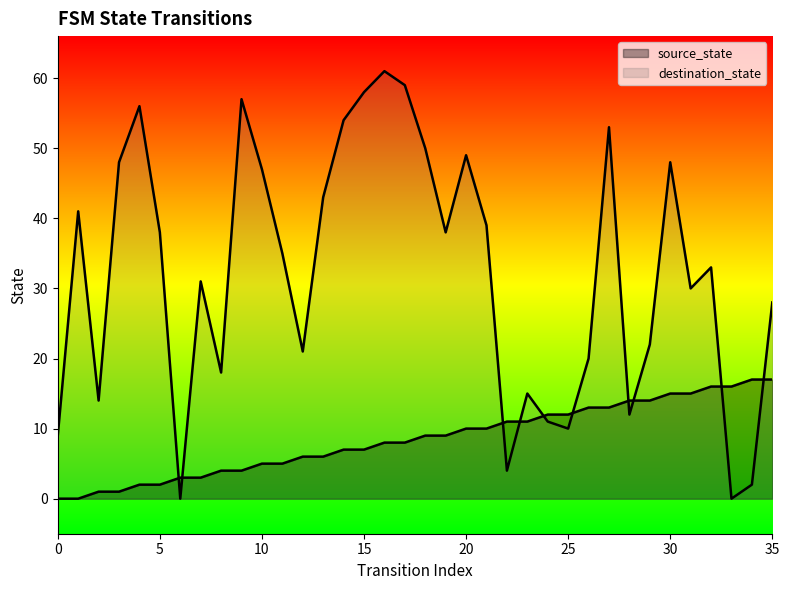

What are all the series names shown in the legend?

source_state, destination_state